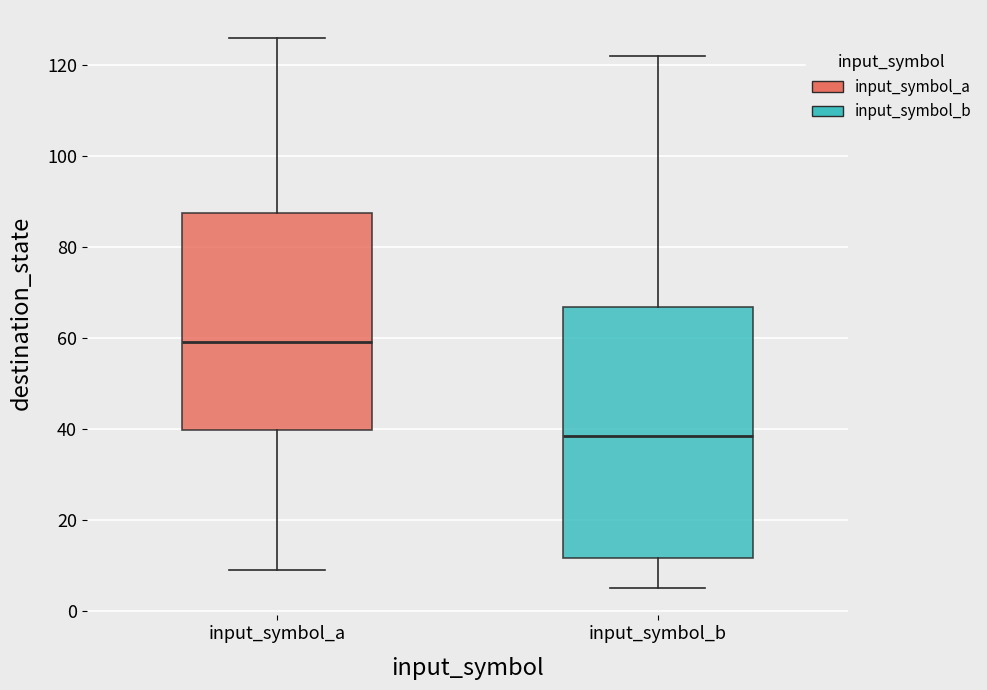

Which box has the highest median line?

input_symbol_a